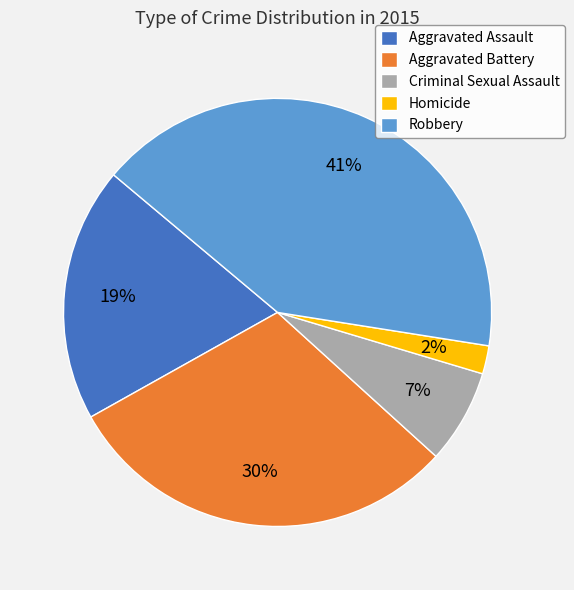

Do Robbery and Homicide together represent more than half of the pie?

No